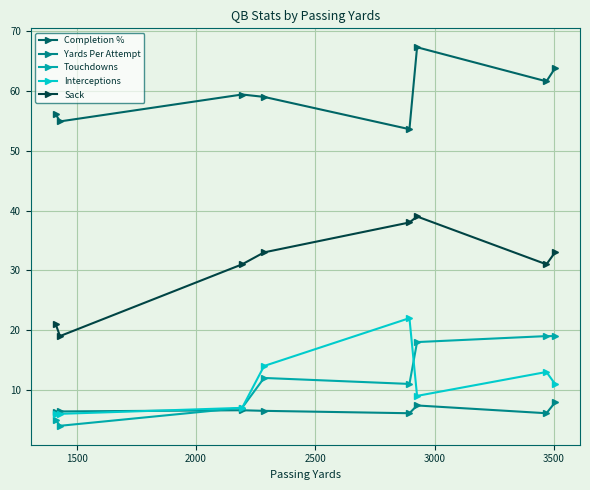

Which series has the largest range (max minus min)?

Sack